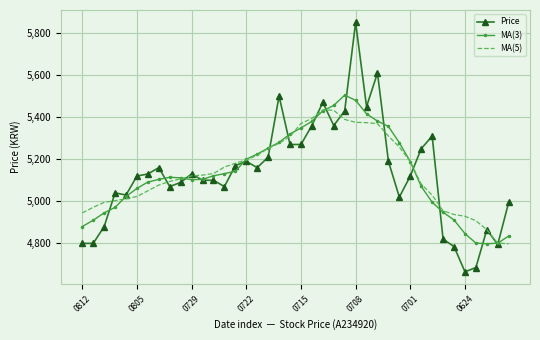

List the series in order of their peak value, highest first.

Price, MA(3), MA(5)